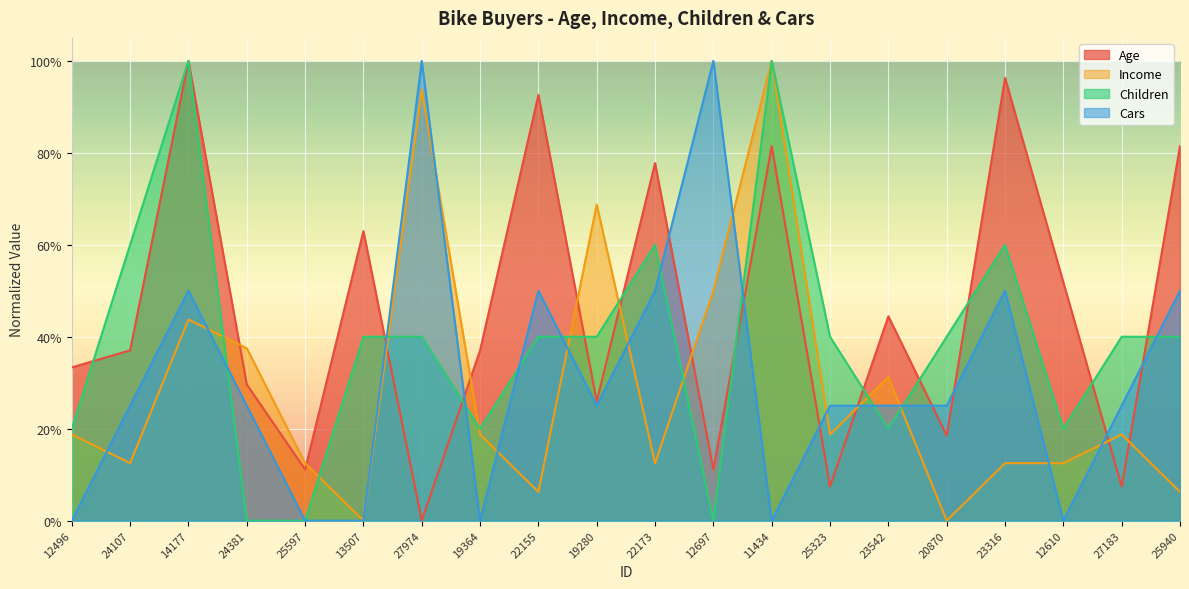

True or false: Children has a value of 0.4 at 20870.

True